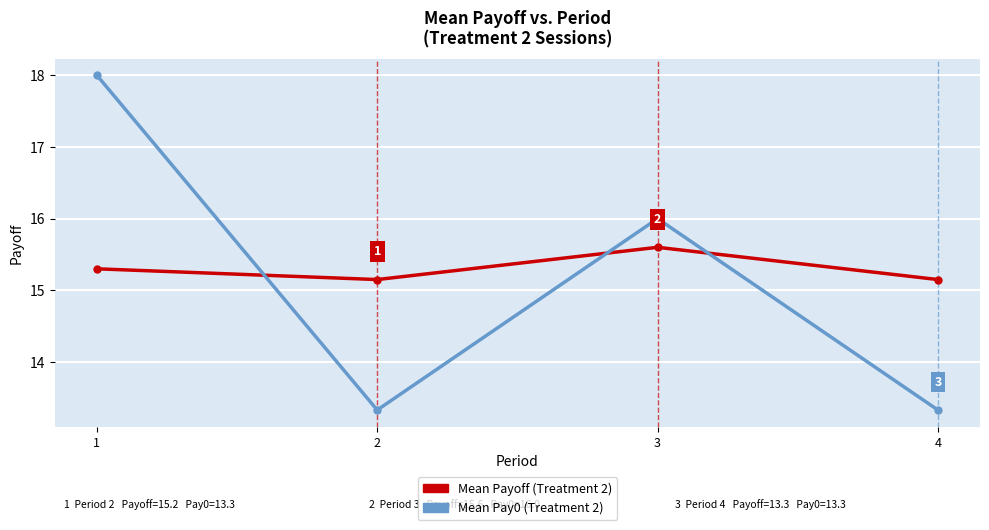

Rank the series by their average value, from lowest to highest.

Mean Pay0 (Treatment 2), Mean Payoff (Treatment 2)